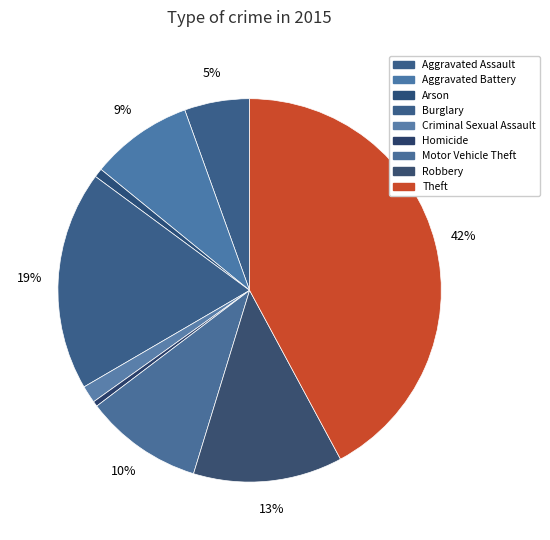

How many segments does this pie chart have?

9